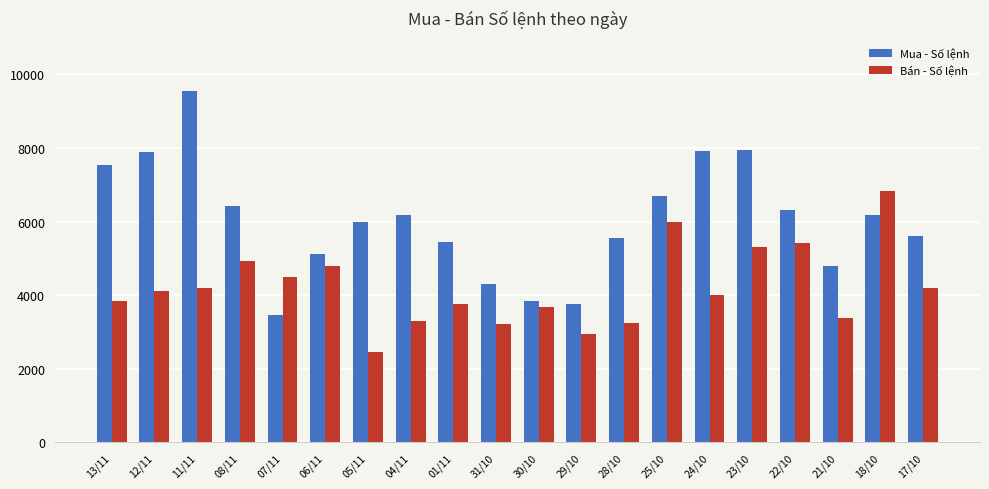

What is the label of the 10th bar from the left?

31/10